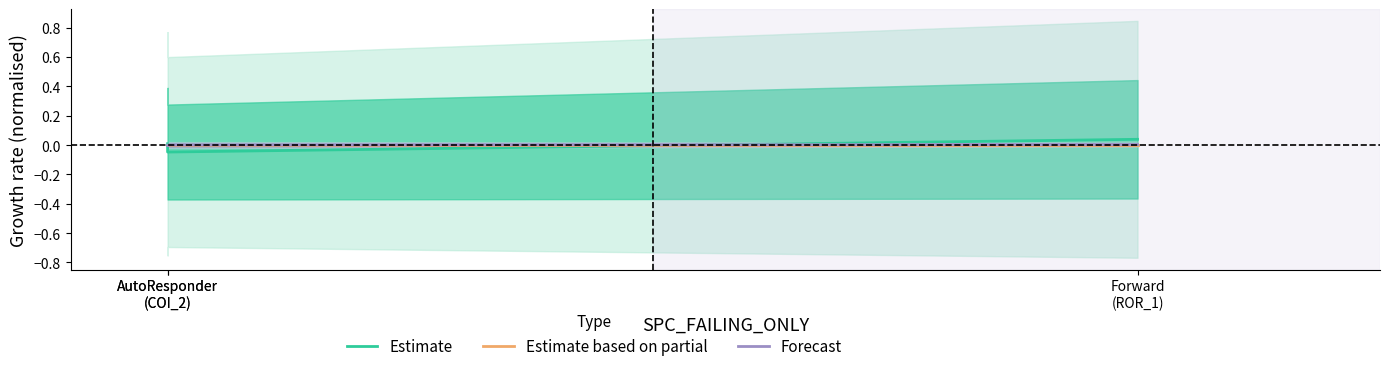

How many lines are shown in the chart?

3